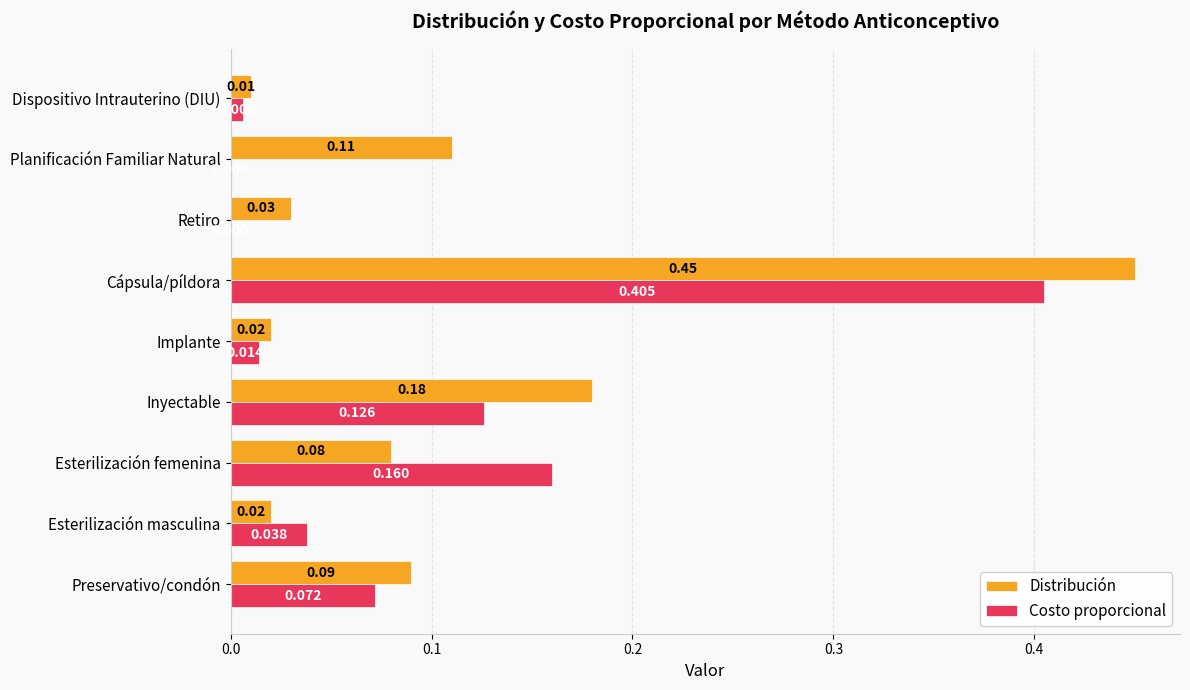

Which series changed the most between Esterilización femenina and Retiro?

Costo proporcional